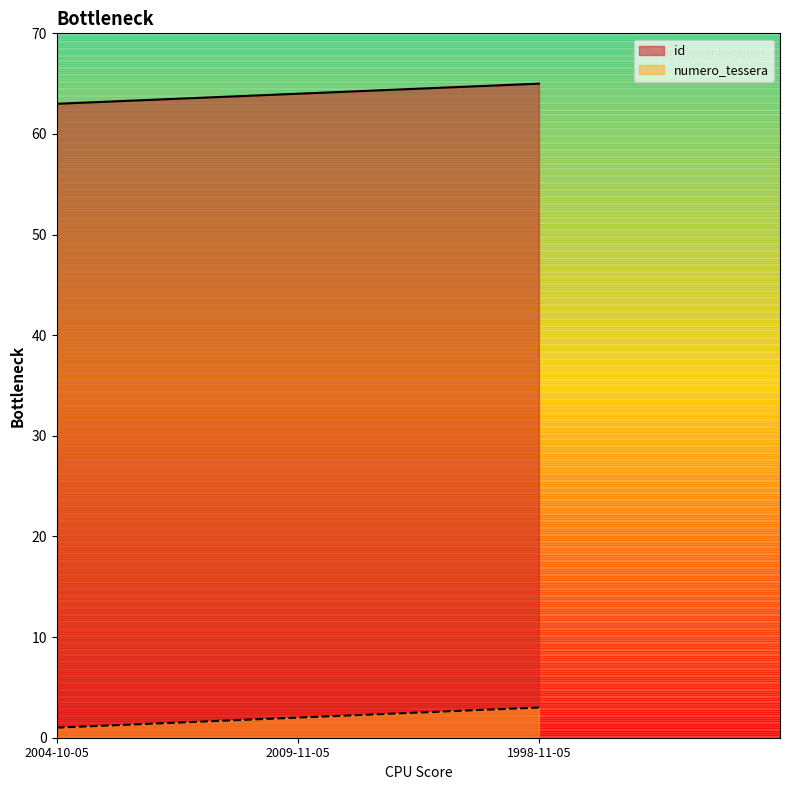

What is the difference between the maximum and minimum values in the numero_tessera series?

2